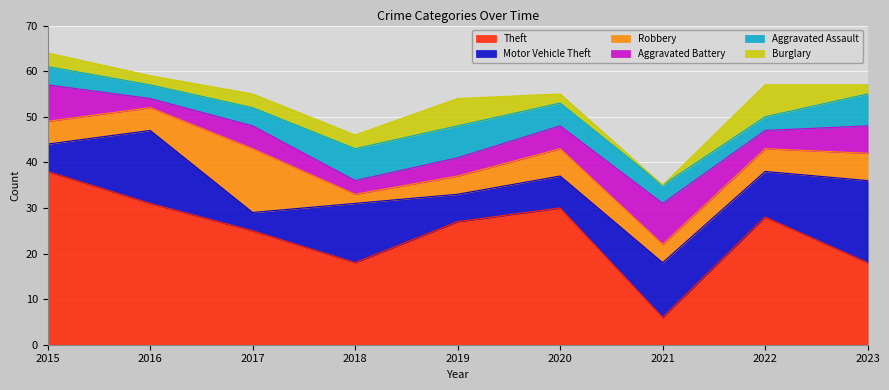

Which series has the widest spread of values?

Theft